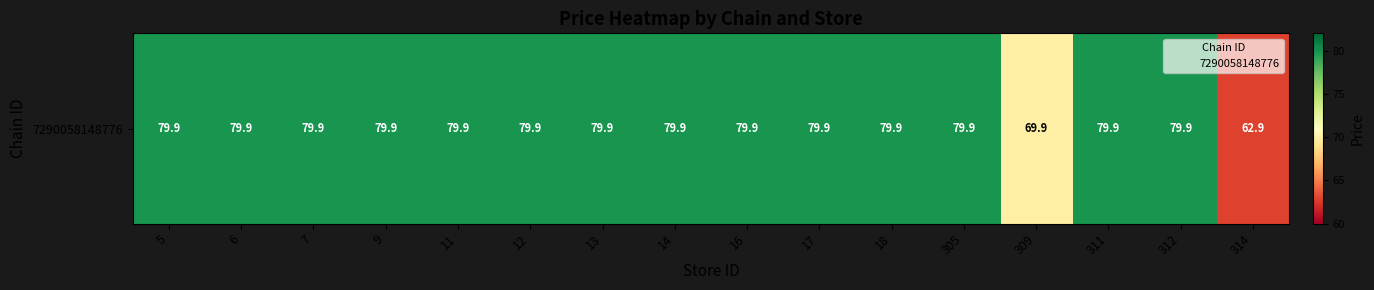

How many categories are shown in the chart?

16